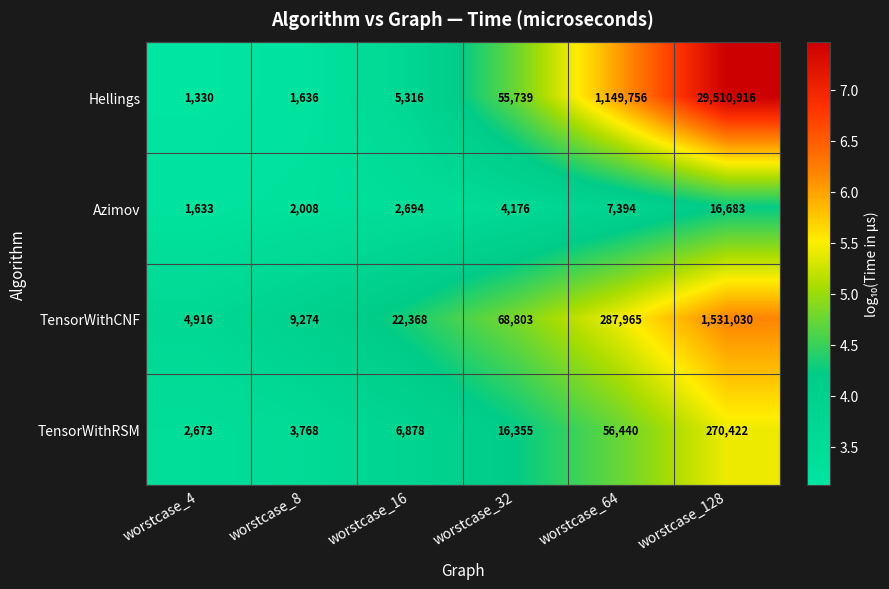

What is the total value across all series at worstcase_64?

1501555